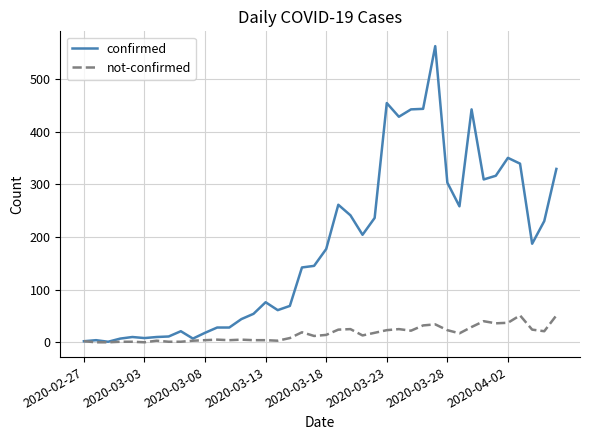

Which series has the largest range (max minus min)?

confirmed